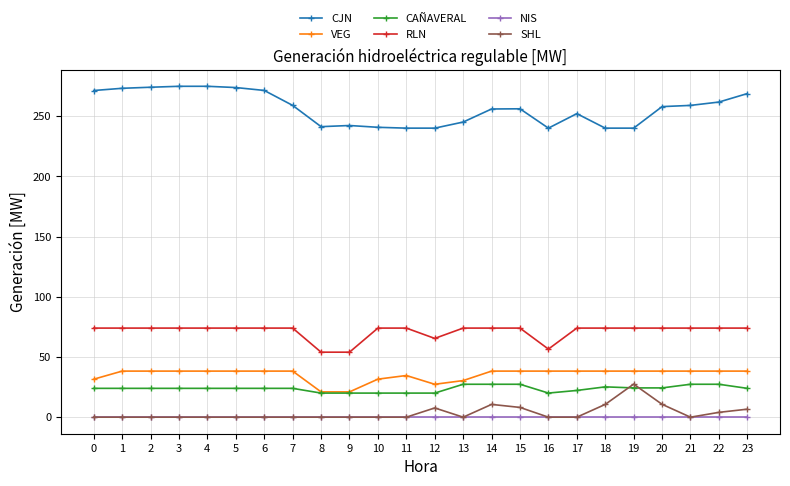

True or false: NIS and CJN intersect in this chart.

False